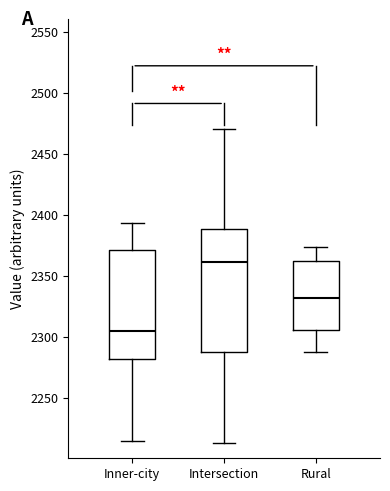

Which box is the tallest, from its lower edge to its upper edge?

Intersection